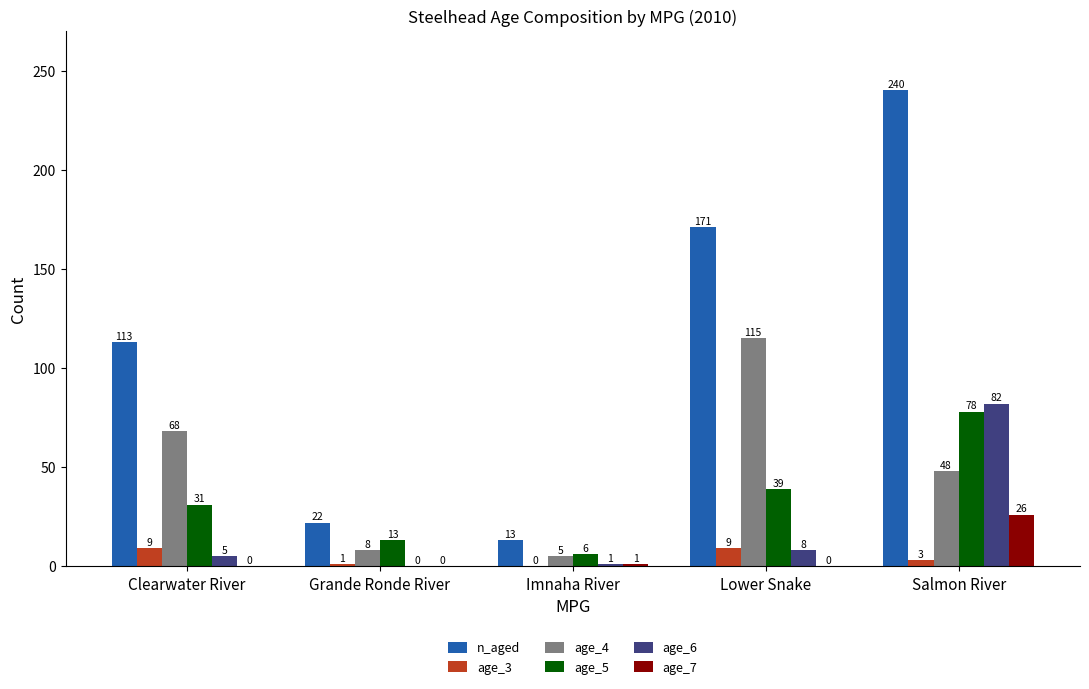

Where is n_aged nearest to the value 126?

Clearwater River